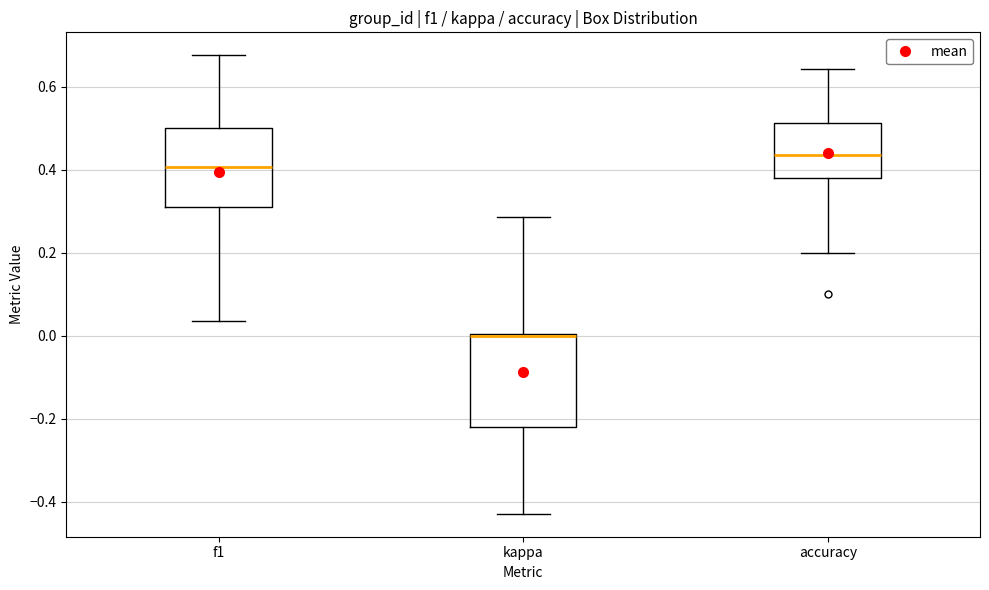

Reading left to right, read every box against the y-axis: the position of its median line, the range the box covers, and the ends of its whiskers. The values are not printed on the chart, so give them approximately, as read against the axis.

f1: median 0.40, box 0.32 to 0.50, whiskers 0.04 to 0.68
kappa: median 0.00 (drawn on the box's upper edge), box -0.22 to 0.00, whiskers -0.42 to 0.28
accuracy: median 0.44, box 0.38 to 0.52, whiskers 0.20 to 0.64